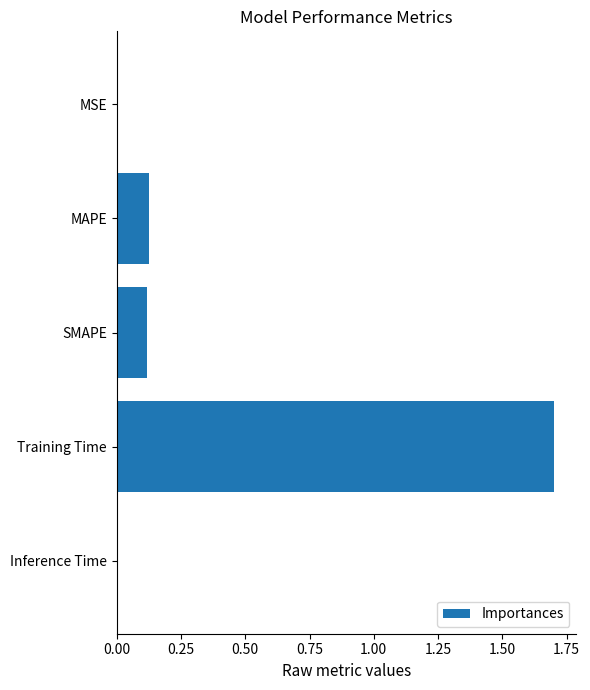

Which has a higher value, MSE or MAPE?

MAPE